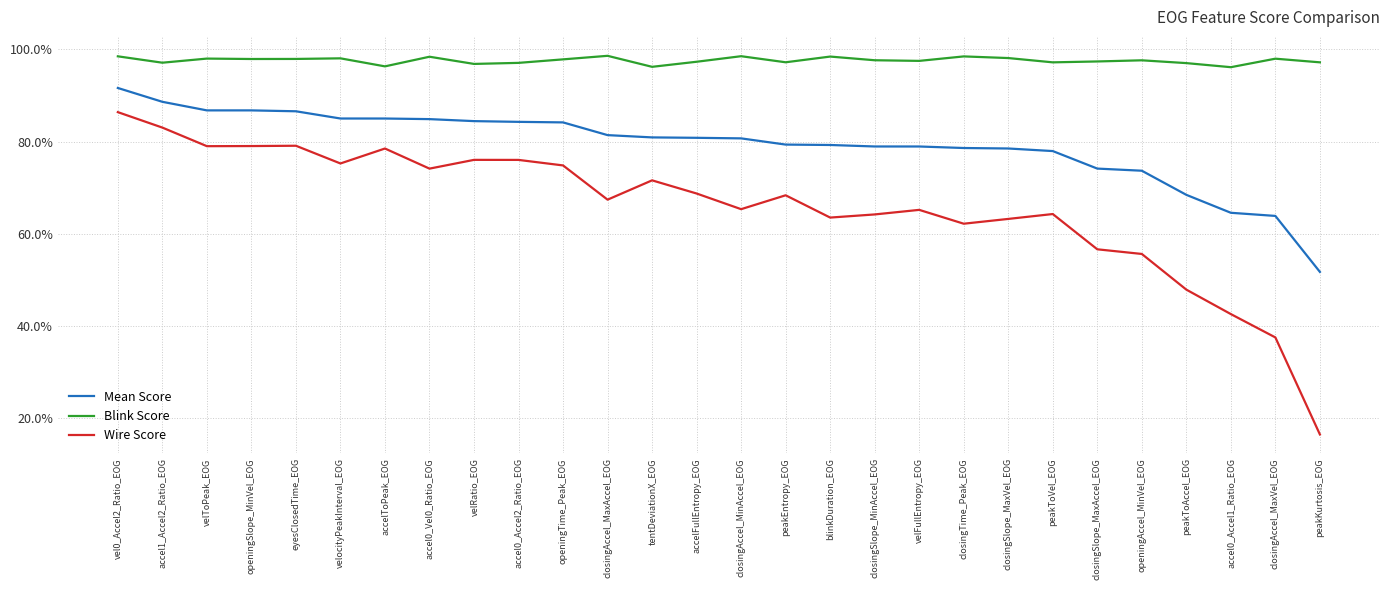

Is this an area chart (filled region under the line)?

No